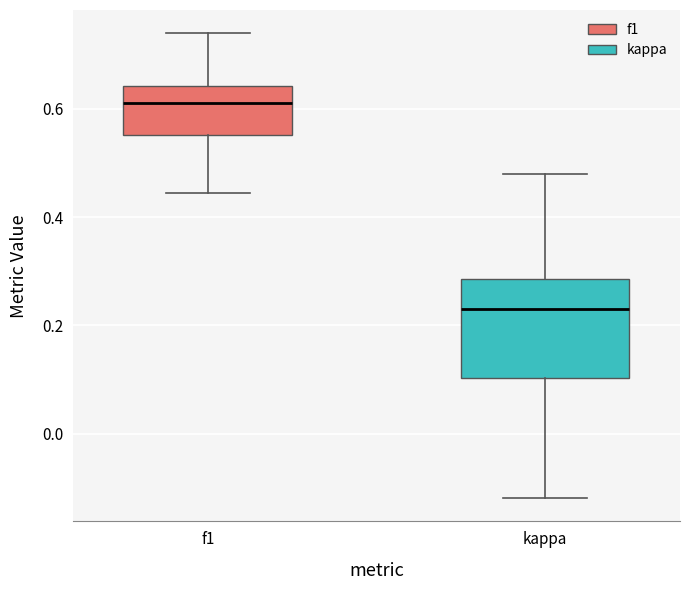

Which box has the highest median line?

f1